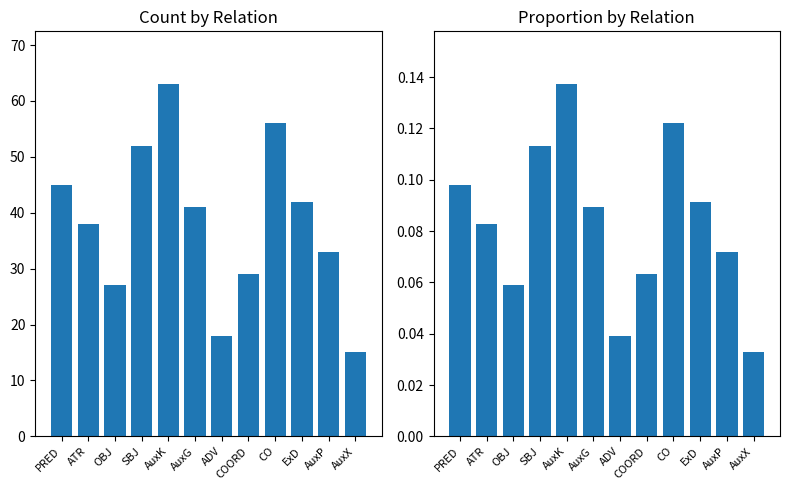

At which category does the chart reach its peak across all series?

AuxK